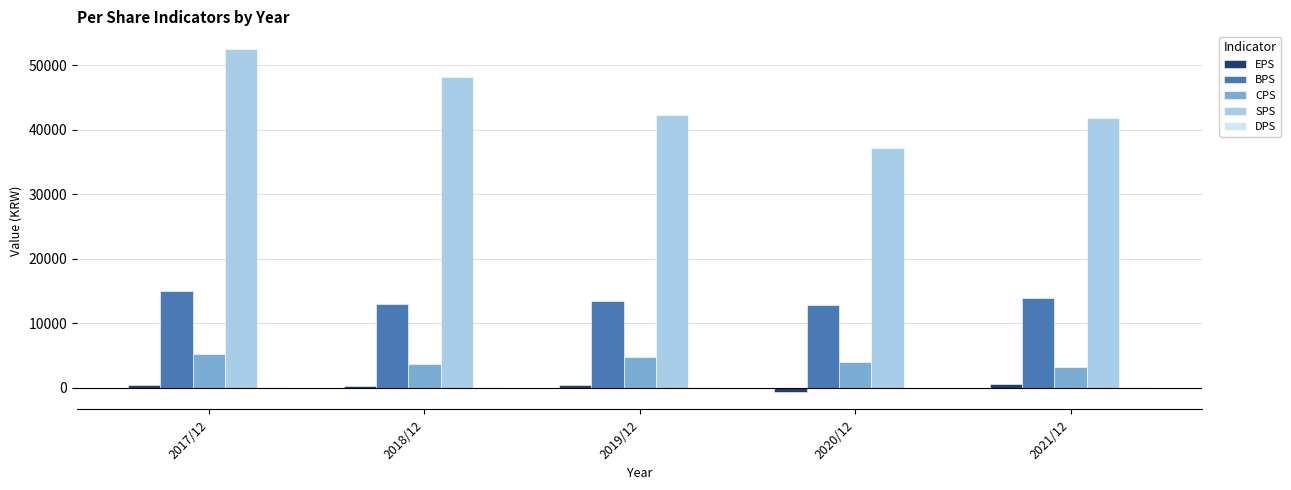

Where does the BPS series first go above 13555?

2017/12